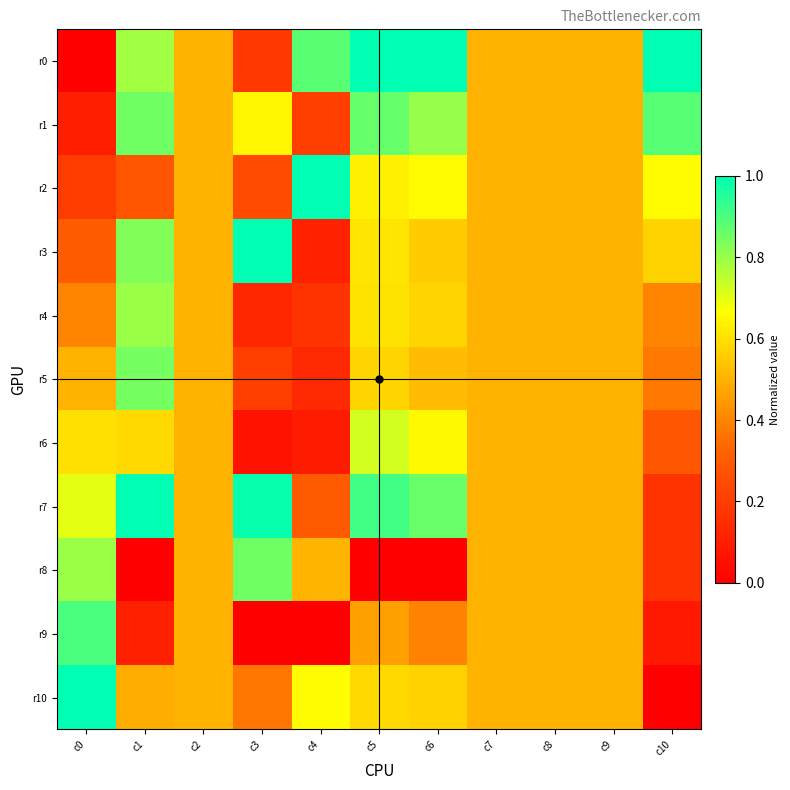

At which category is the sum across all series the highest?

c5